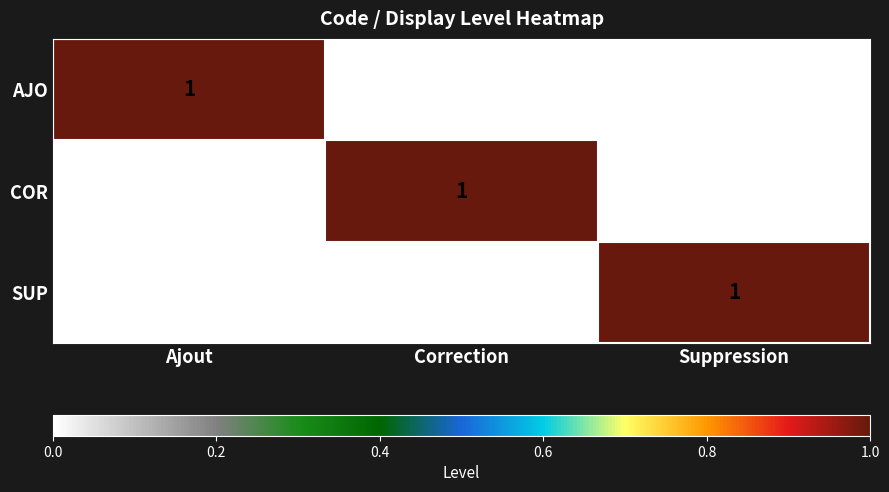

Reading right to left, what are all the values shown in this chart?

AJO: Suppression=0	Correction=0	Ajout=1
COR: Suppression=0	Correction=1	Ajout=0
SUP: Suppression=1	Correction=0	Ajout=0